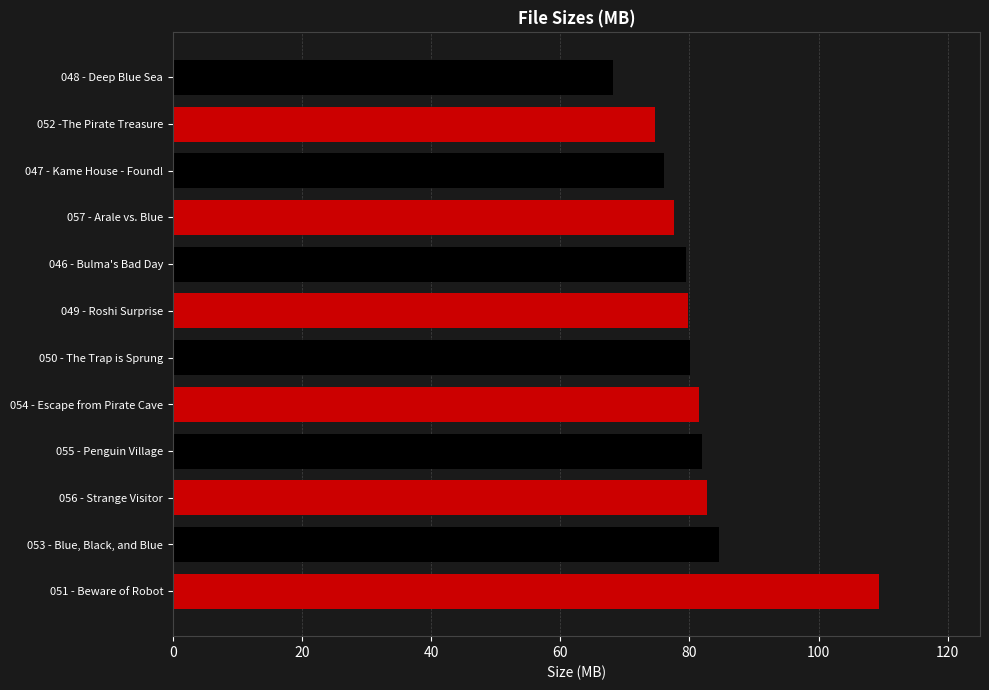

What is the change in value from 054 - Escape from Pirate Cave.wmv to 057 - Arale vs. Blue.wmv?

-4.0